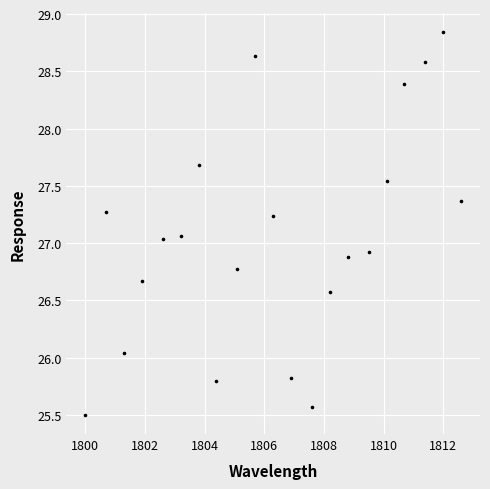

What is the range of Y values (max minus min)?

3.3